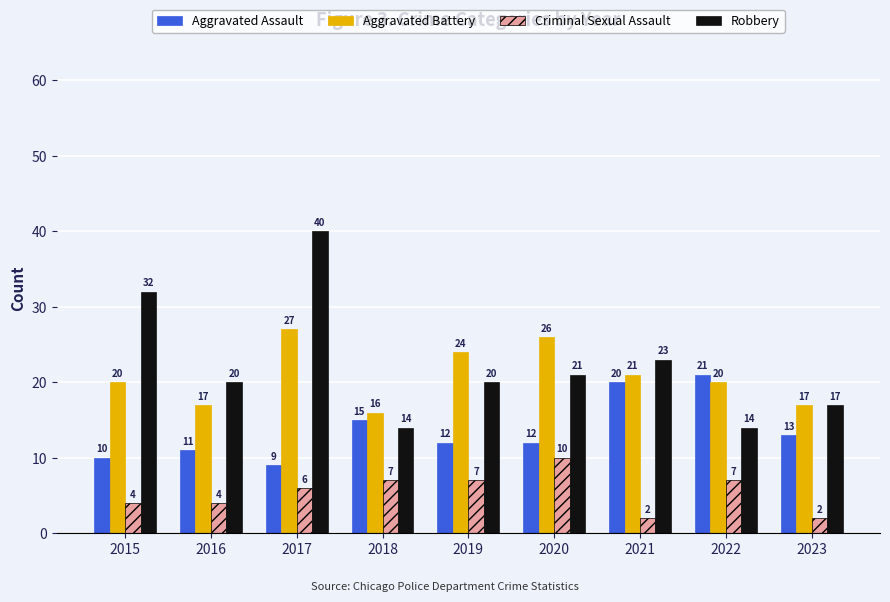

Reading left to right, what are all the values shown in this chart?

Aggravated Assault: 2015=10	2016=11	2017=9	2018=15	2019=12	2020=12	2021=20	2022=21	2023=13
Aggravated Battery: 2015=20	2016=17	2017=27	2018=16	2019=24	2020=26	2021=21	2022=20	2023=17
Criminal Sexual Assault: 2015=4	2016=4	2017=6	2018=7	2019=7	2020=10	2021=2	2022=7	2023=2
Robbery: 2015=32	2016=20	2017=40	2018=14	2019=20	2020=21	2021=23	2022=14	2023=17